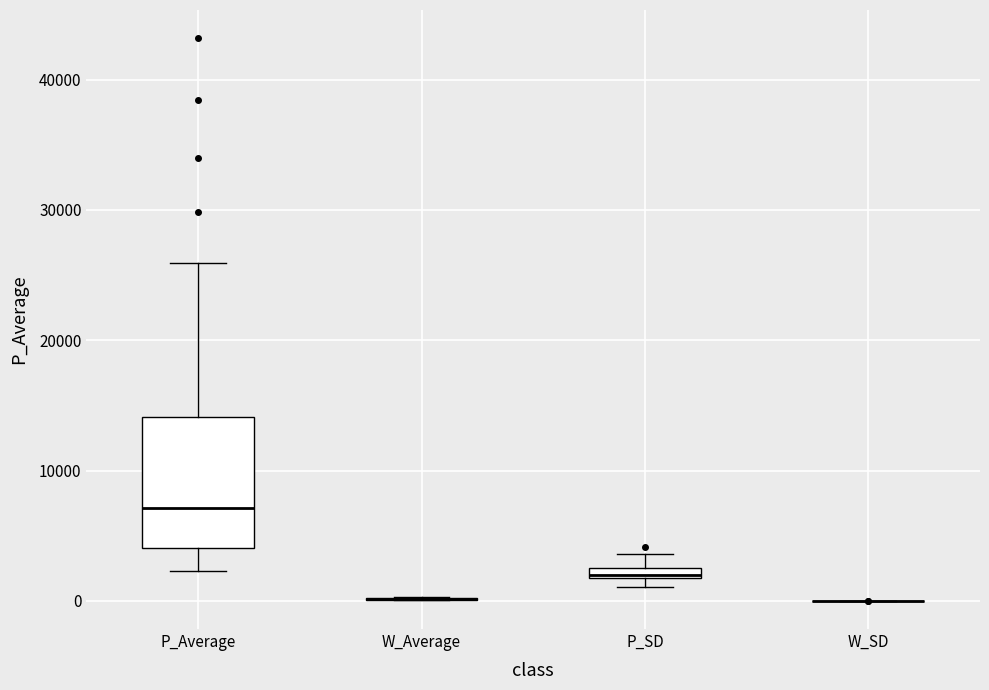

Where does the median line of the box for P_Average sit on the y-axis? The values are not printed on the chart, so give them approximately, as read against the axis.

7000